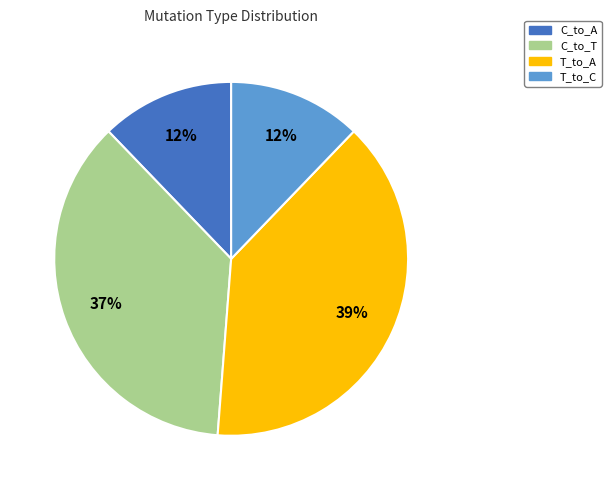

Does any single category account for the majority?

No